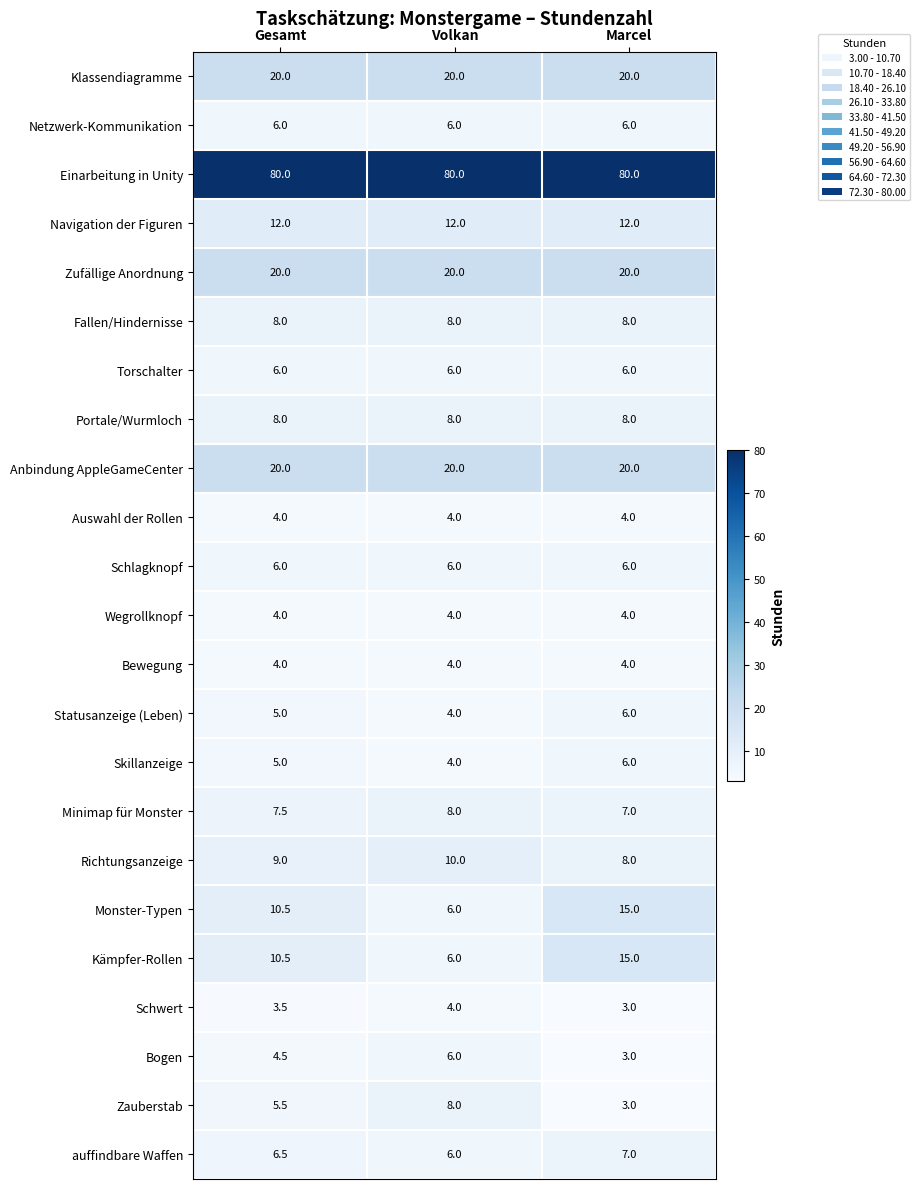

True or false: Zauberstab has a value of 2.9 at Gesamt.

False